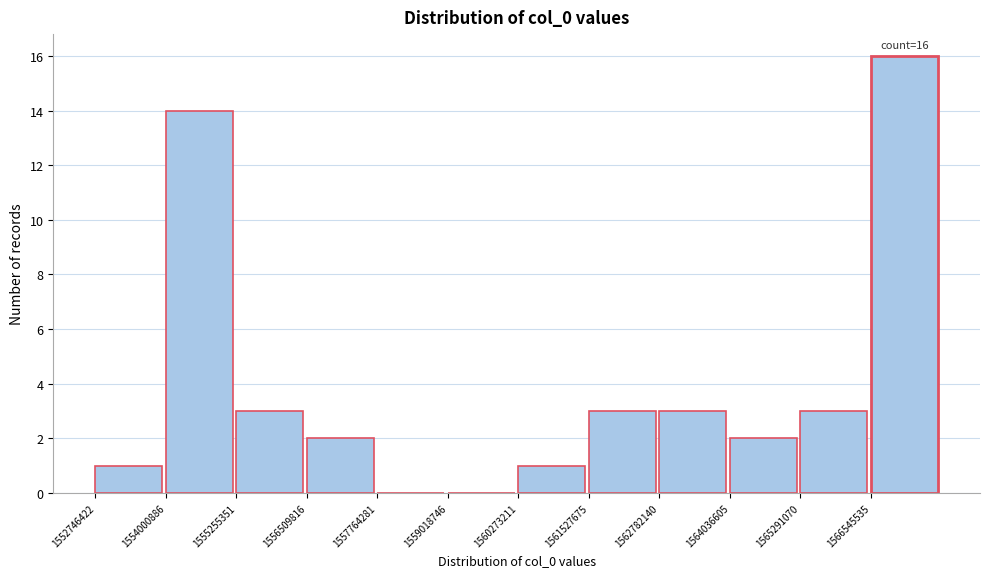

Over which range of the x-axis is the bar tallest?

1566600000 to 1567800000